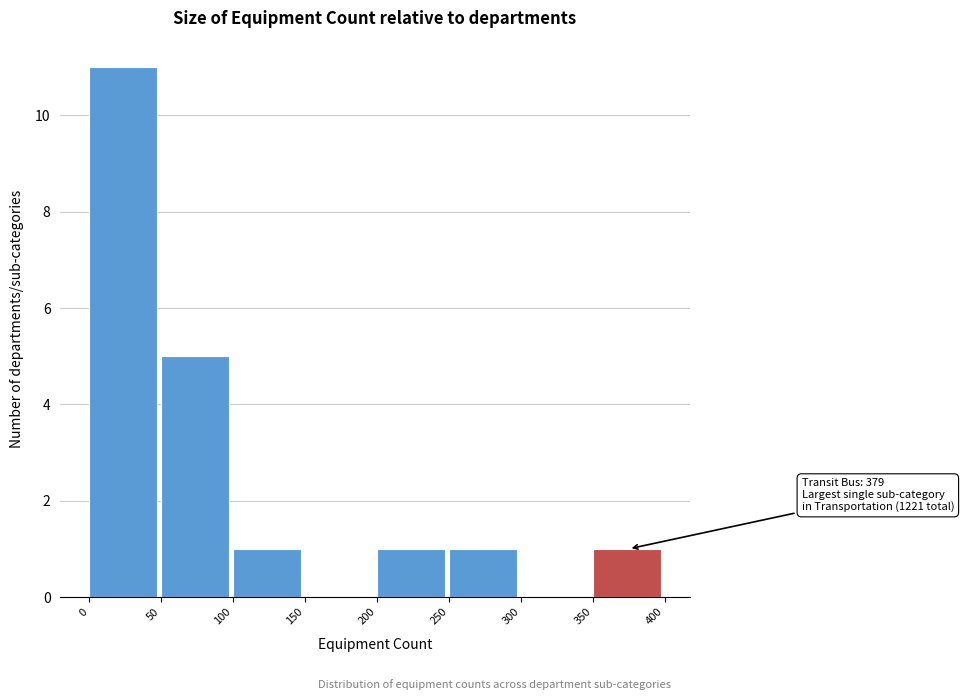

Which range on the x-axis has the tallest bar?

0 to 50